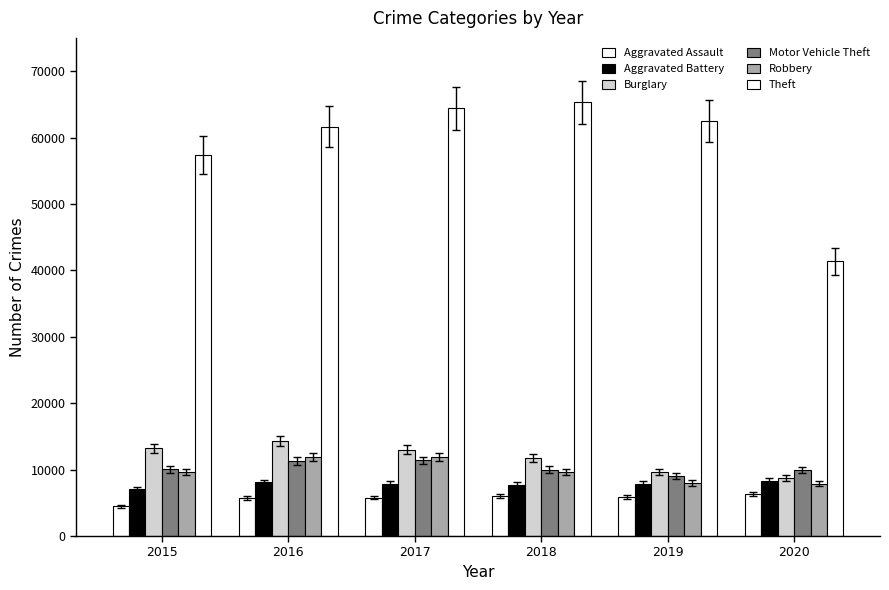

At which category does the chart reach its minimum across all series?

2015